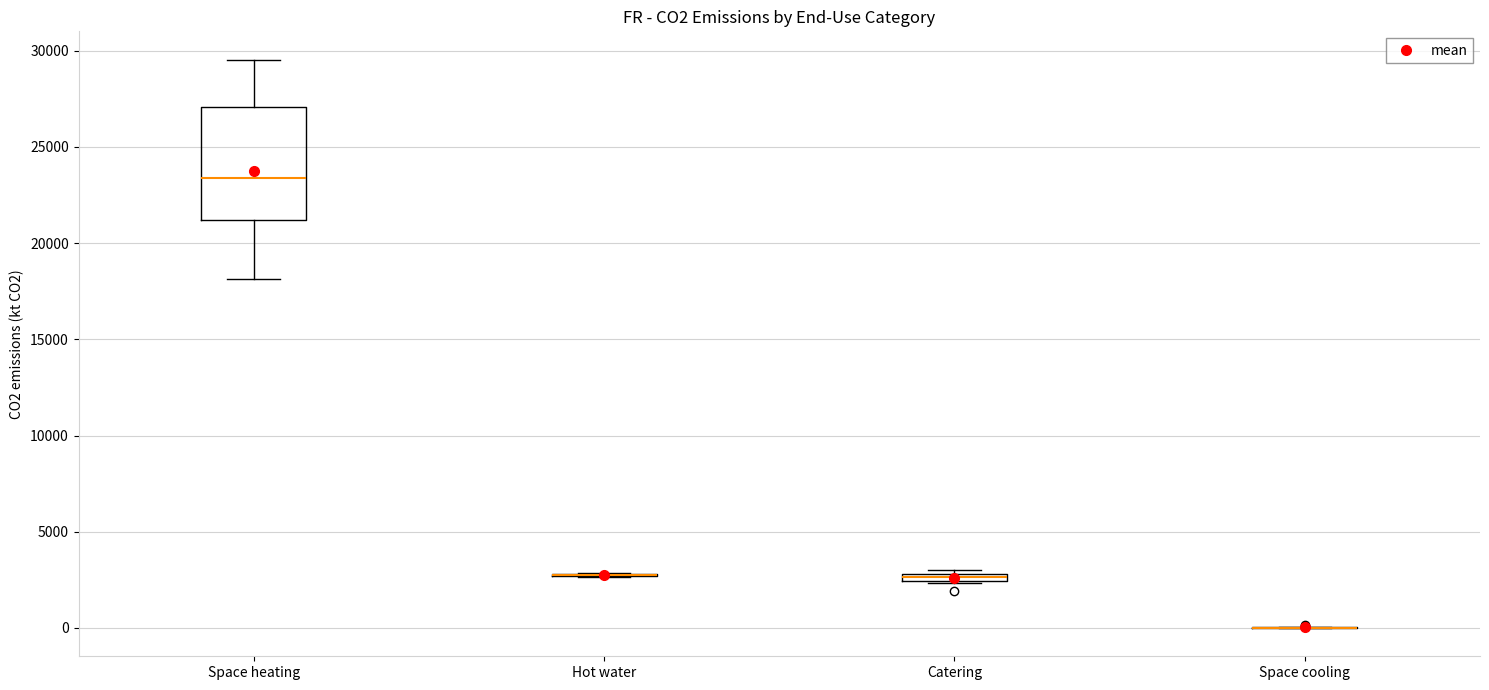

Comparing the boxes themselves (not the whiskers), which one is the tallest?

Space heating